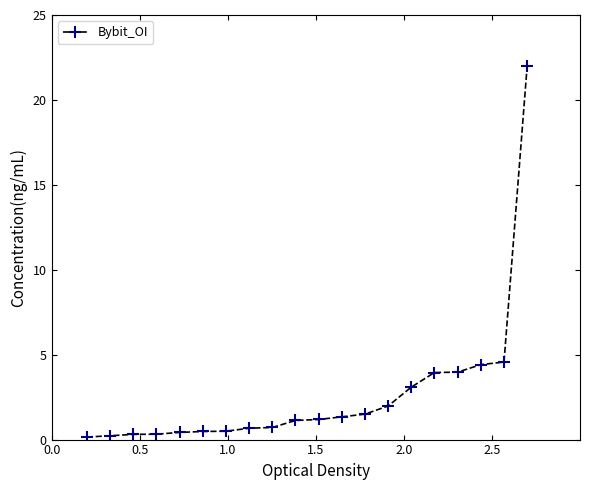

What is the difference between the second highest and second lowest values?

4.3